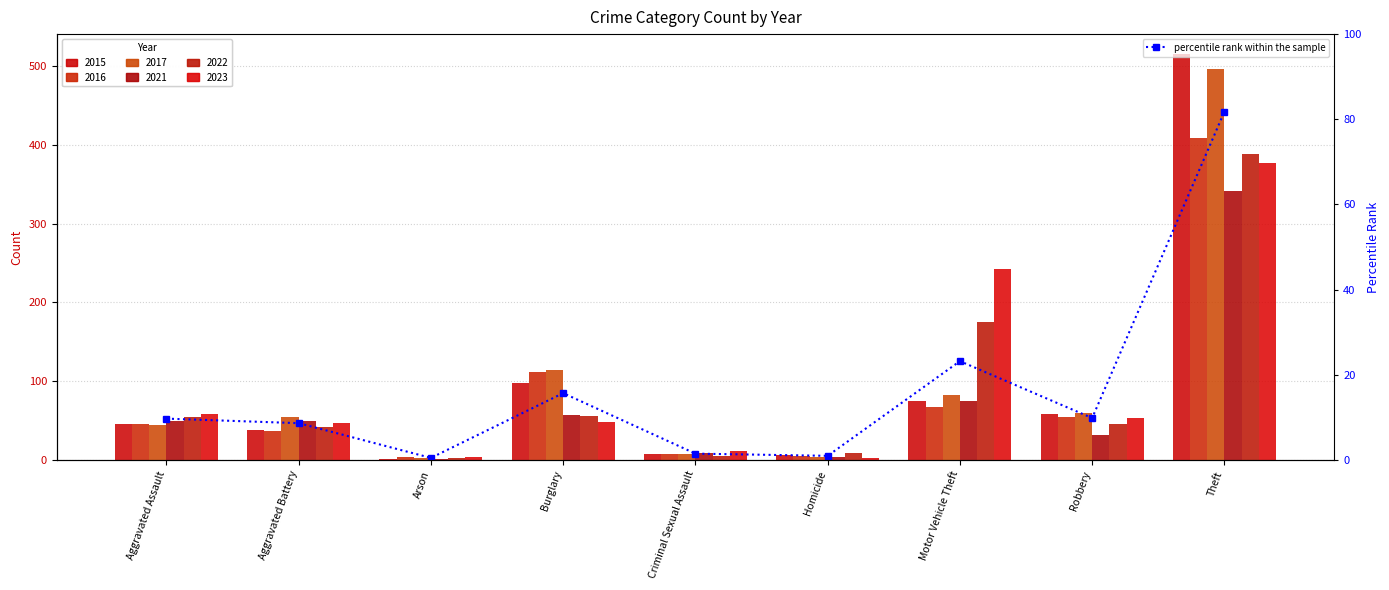

What is the sum of the values at Robbery and Homicide?

10.8